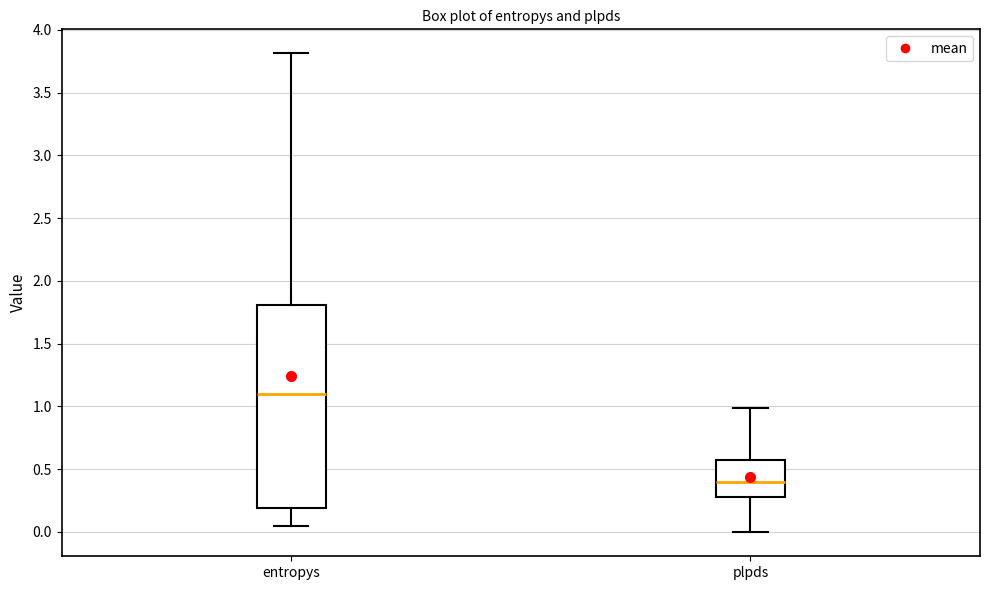

Reading left to right, read every box against the y-axis: the position of its median line, the range the box covers, and the ends of its whiskers. The values are not printed on the chart, so give them approximately, as read against the axis.

entropys: median 1.10, box 0.20 to 1.80, whiskers 0.05 to 3.80
plpds: median 0.40, box 0.25 to 0.60, whiskers 0.00 to 1.00